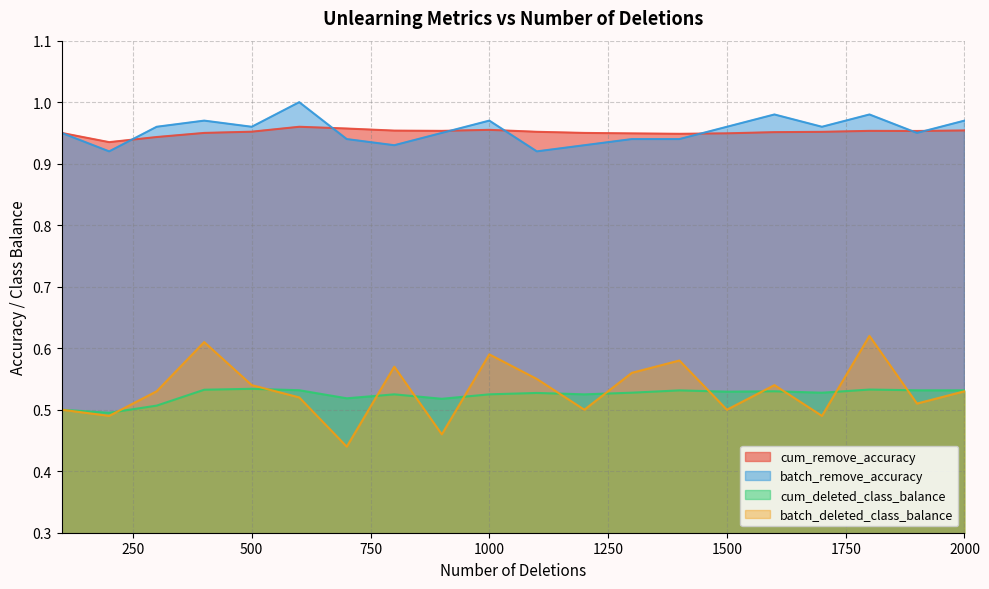

True or false: batch_deleted_class_balance has a value of 0.6 at 400.

True